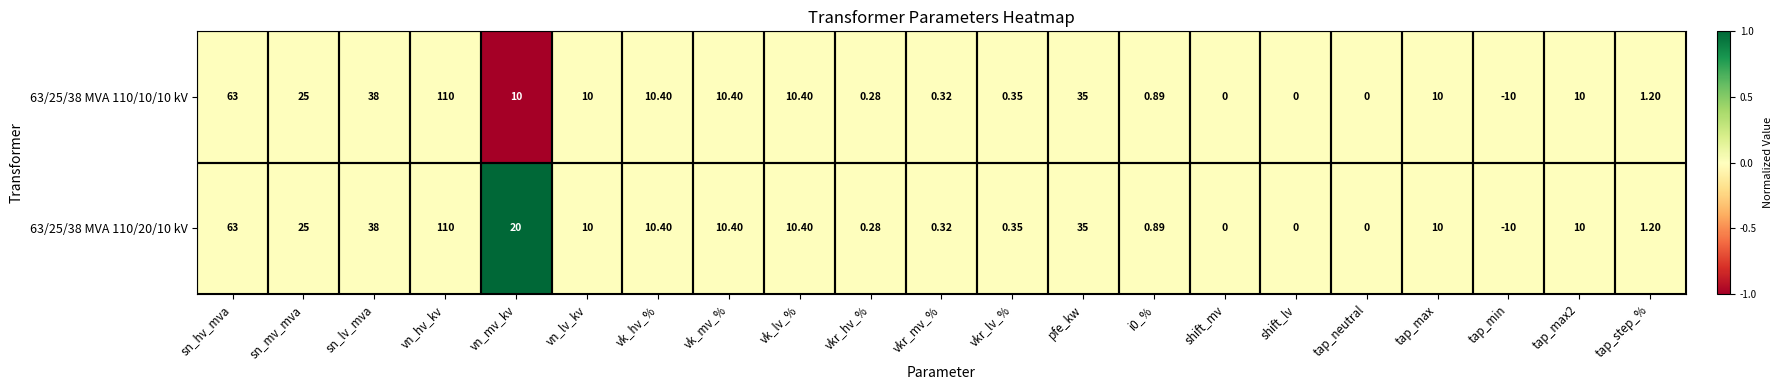

At which category does the chart reach its minimum across all series?

tap_min